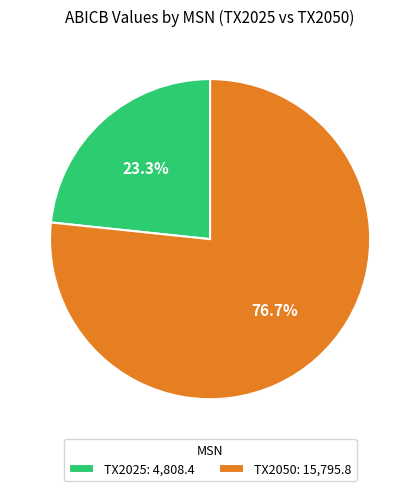

What percentage is NOT represented by TX2050?

23.3%